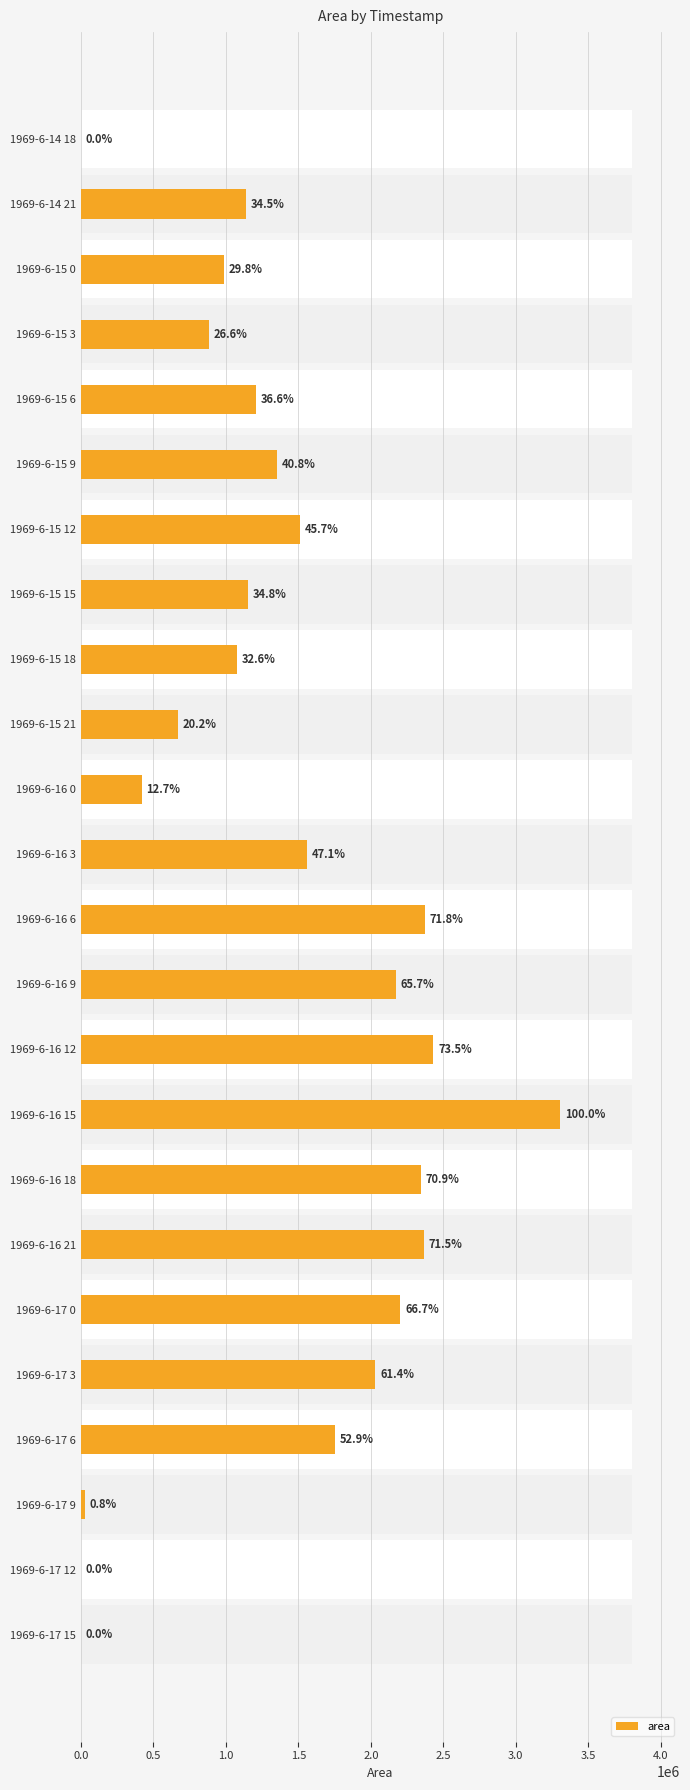

Reading left to right, what are all the values shown in this chart?

625	1139375	986875	880000	1210625	1350000	1512500	1151875	1079375	669375	418750	1558750	2372500	2172500	2430625	3306250	2345625	2365000	2203750	2030625	1750000	26250	625	0